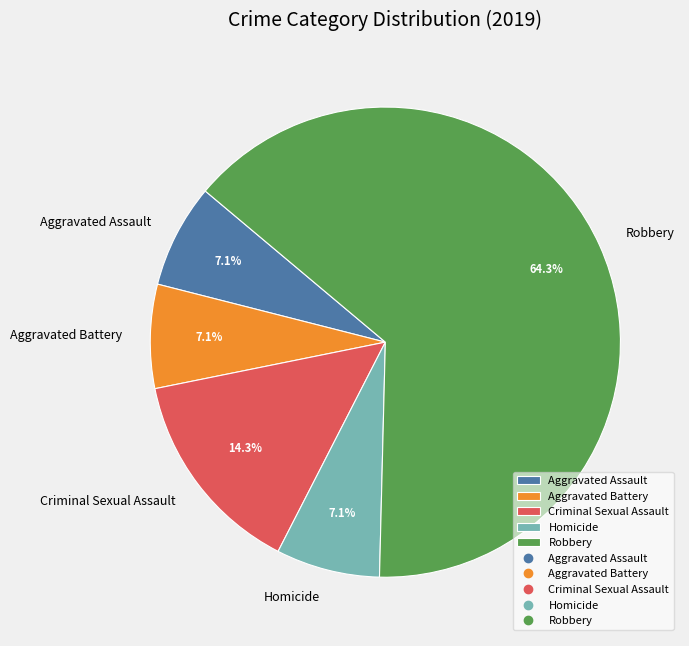

Which slice represents more than half of the pie?

Robbery